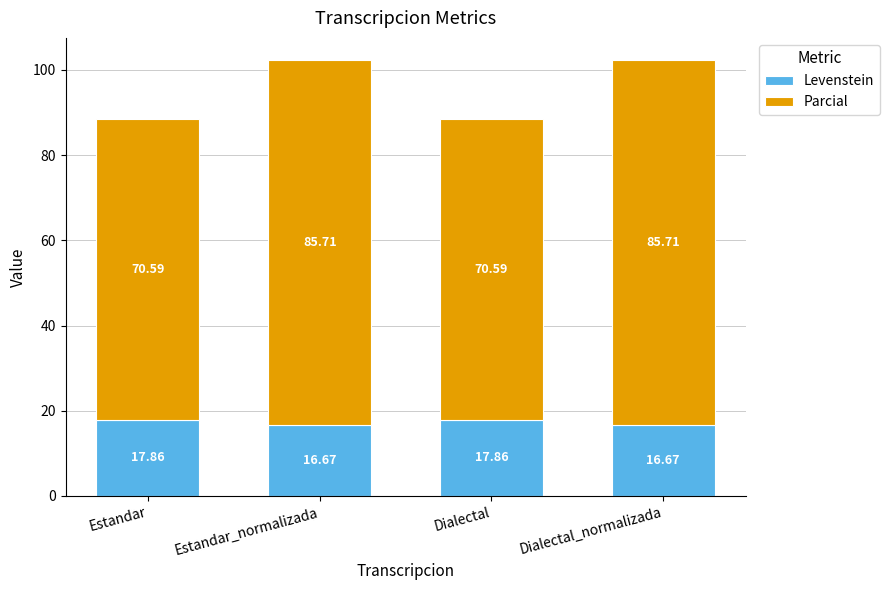

What is the total value across all series at Dialectal?

88.4